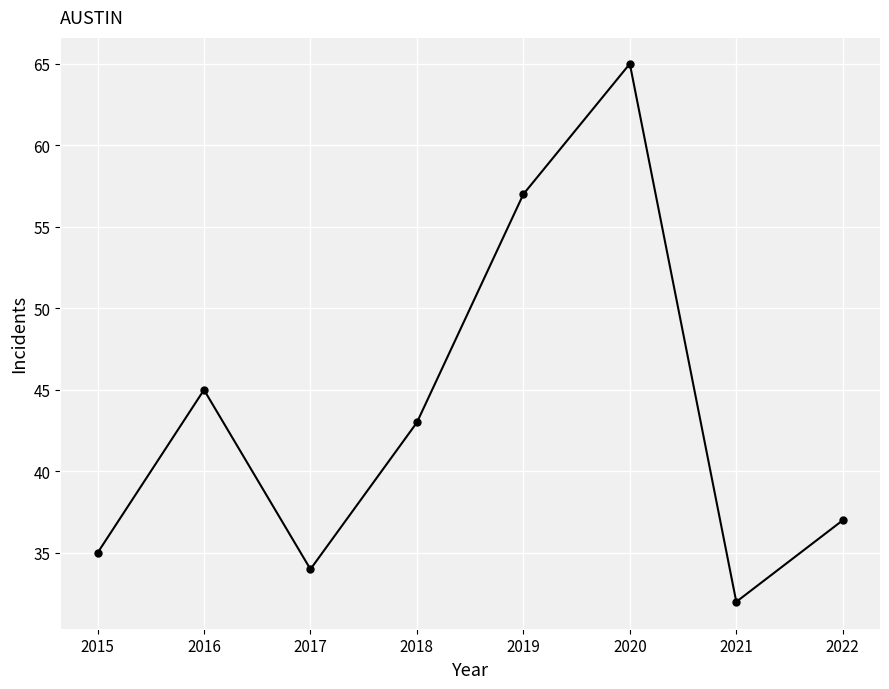

Reading left to right, list all the values displayed in this chart.

2015=35	2016=45	2017=34	2018=43	2019=57	2020=65	2021=32	2022=37